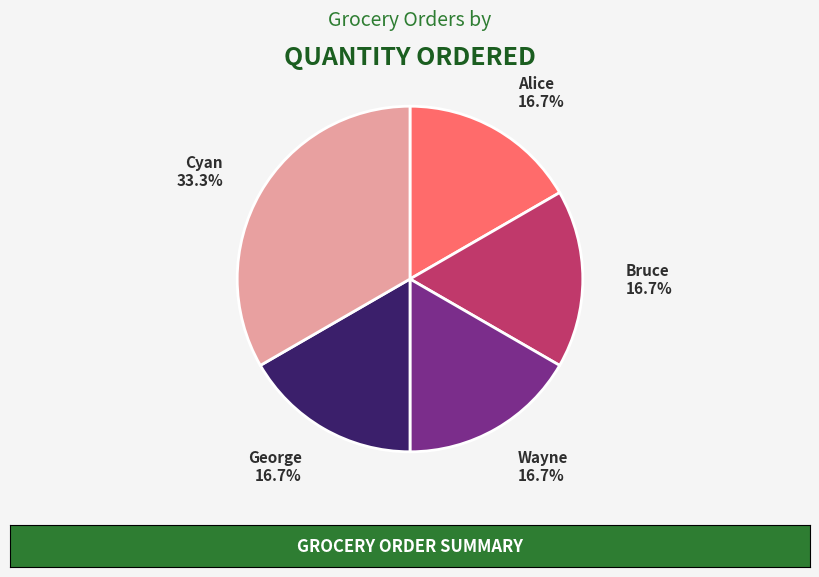

Is the sum of Wayne and Alice greater than half?

No